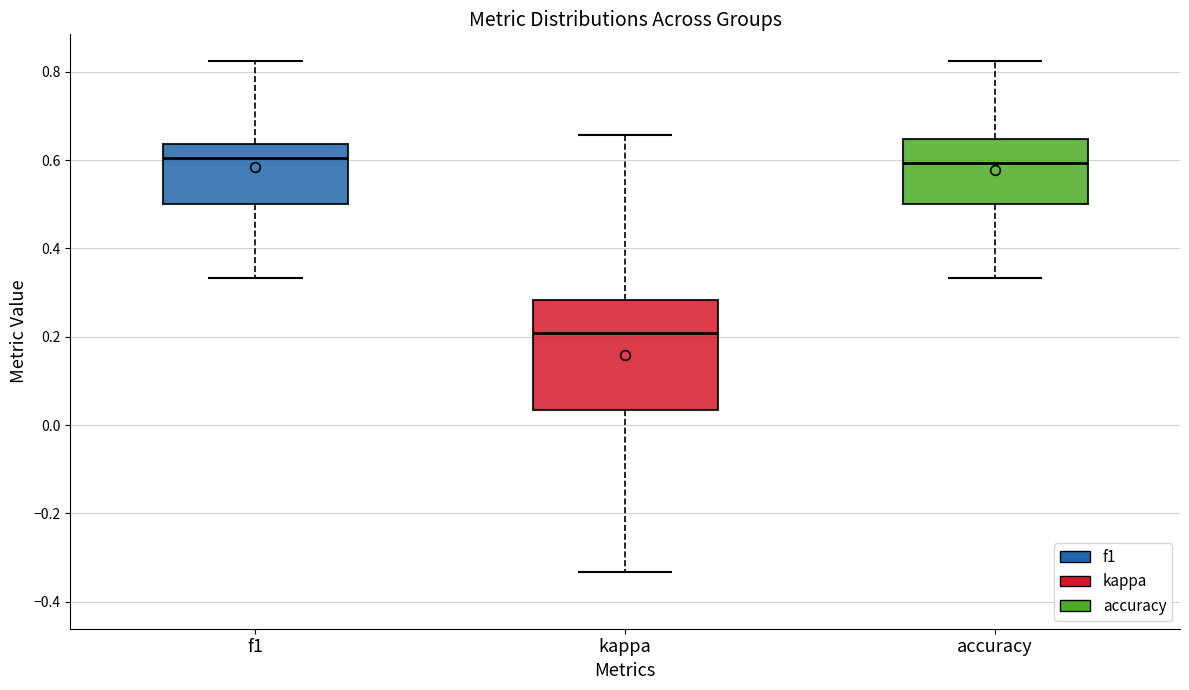

Reading left to right, transcribe this box plot: for each box, give where its median line is, the range the box spans, and where its two whiskers end, as read against the y-axis. The values are not printed on the chart, so give them approximately, as read against the axis.

f1: median 0.60, box 0.50 to 0.64, whiskers 0.34 to 0.82
kappa: median 0.20, box 0.04 to 0.28, whiskers -0.34 to 0.66
accuracy: median 0.60, box 0.50 to 0.64, whiskers 0.34 to 0.82